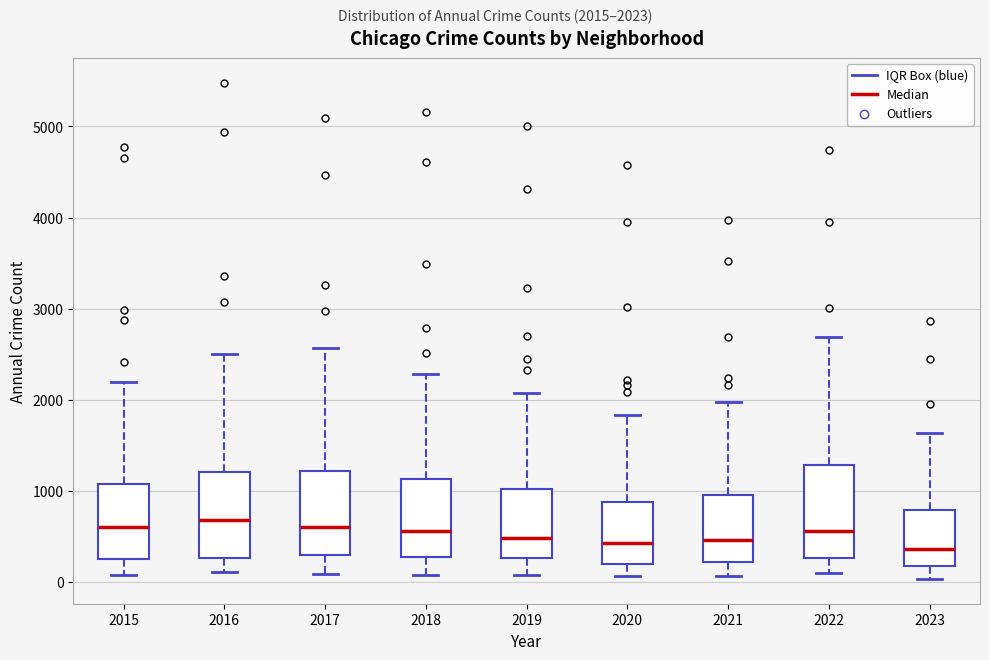

Where is the lower edge of the box at x = 2017 on the y-axis? The values are not printed on the chart, so give them approximately, as read against the axis.

300